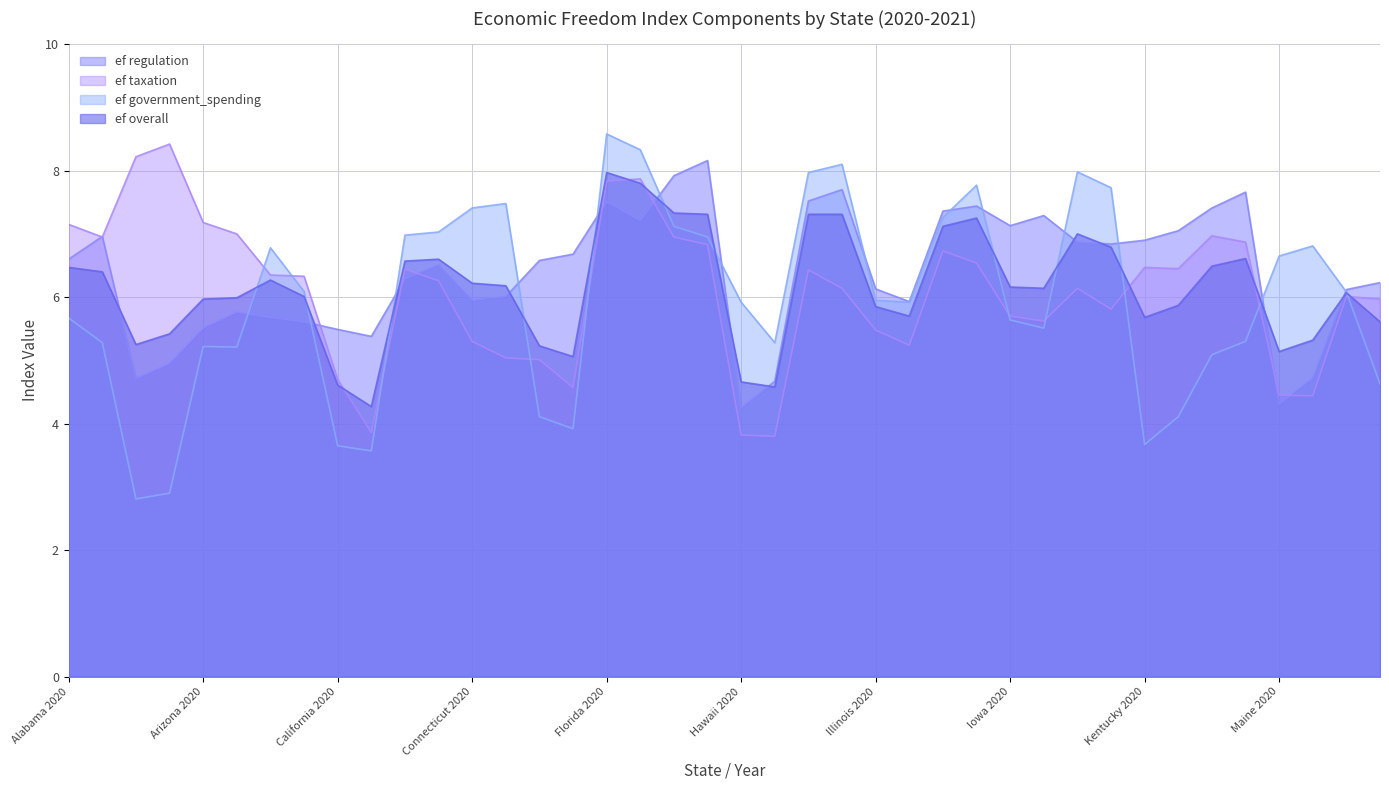

The value of ef_regulation at Iowa 2021 is 4.3. True or false?

False